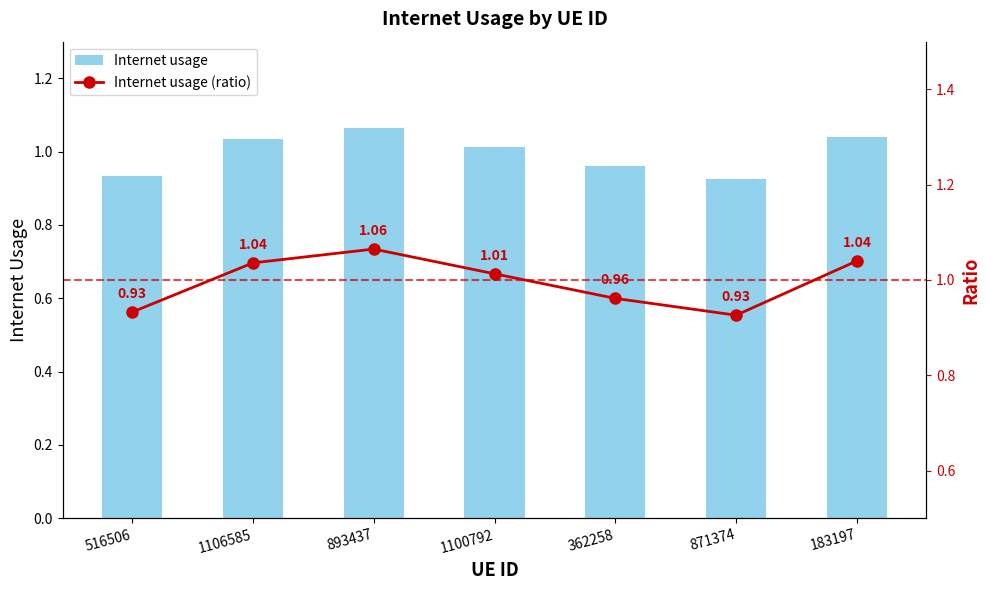

Which category has the highest value across all series?

893437